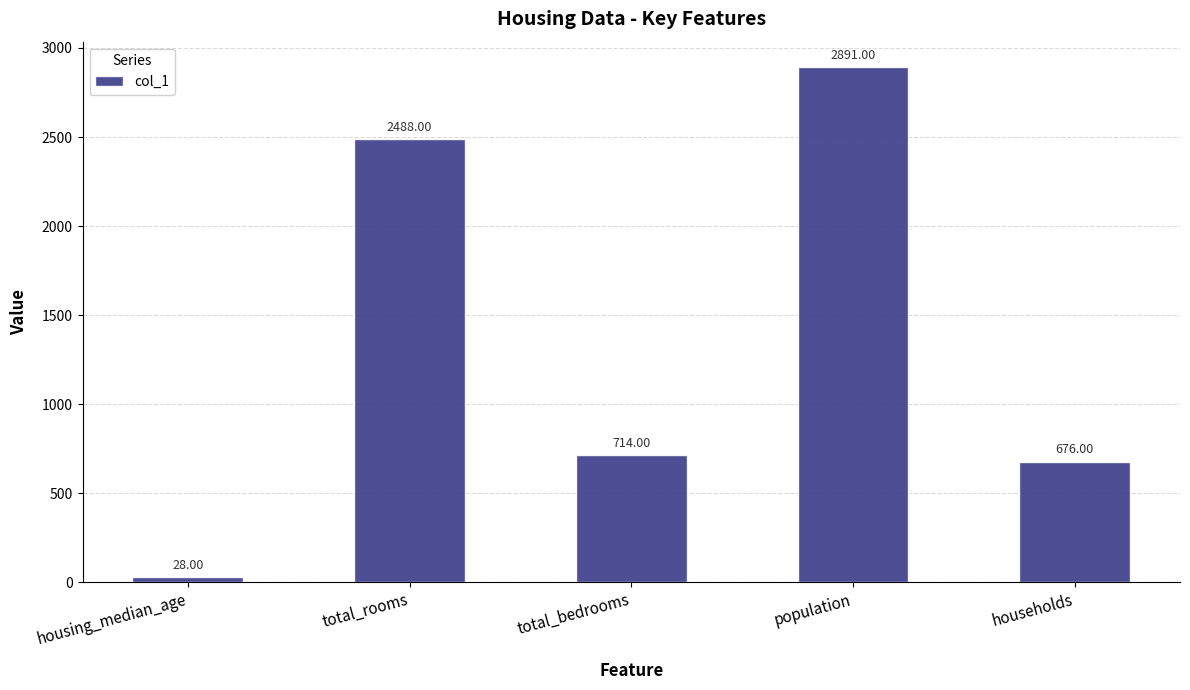

How many bars are there in total?

5